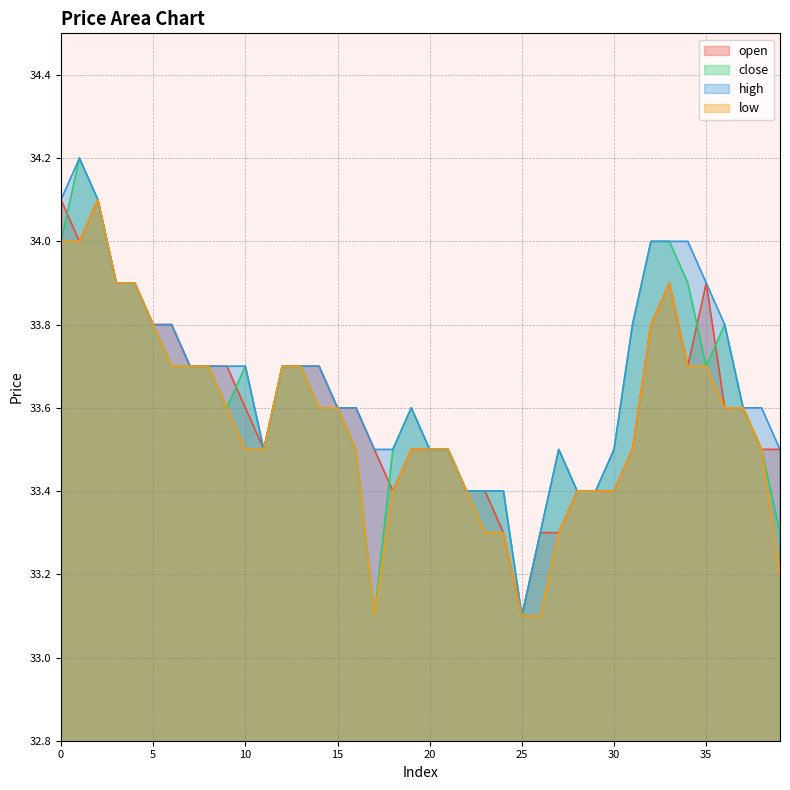

Which category has the lowest value in the low series?

17